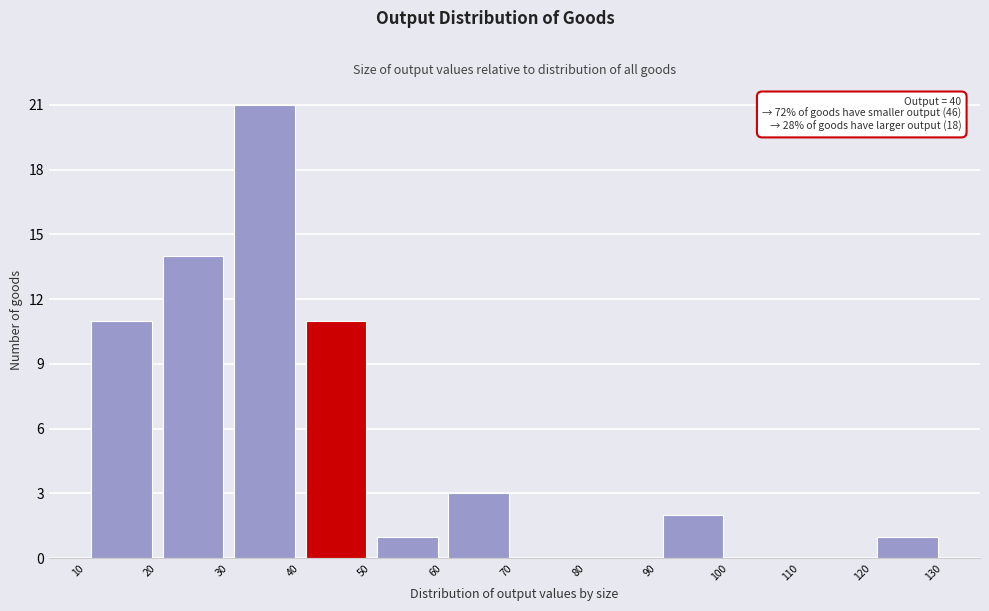

Which range on the x-axis has the tallest bar?

30 to 40